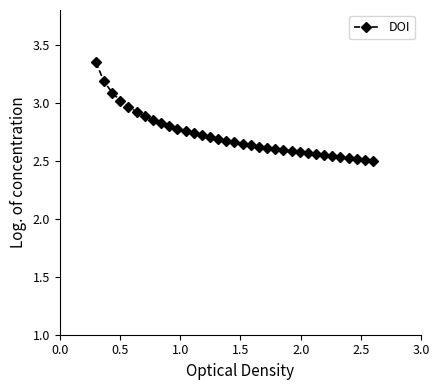

What is the difference between the maximum and second lowest values?

0.8